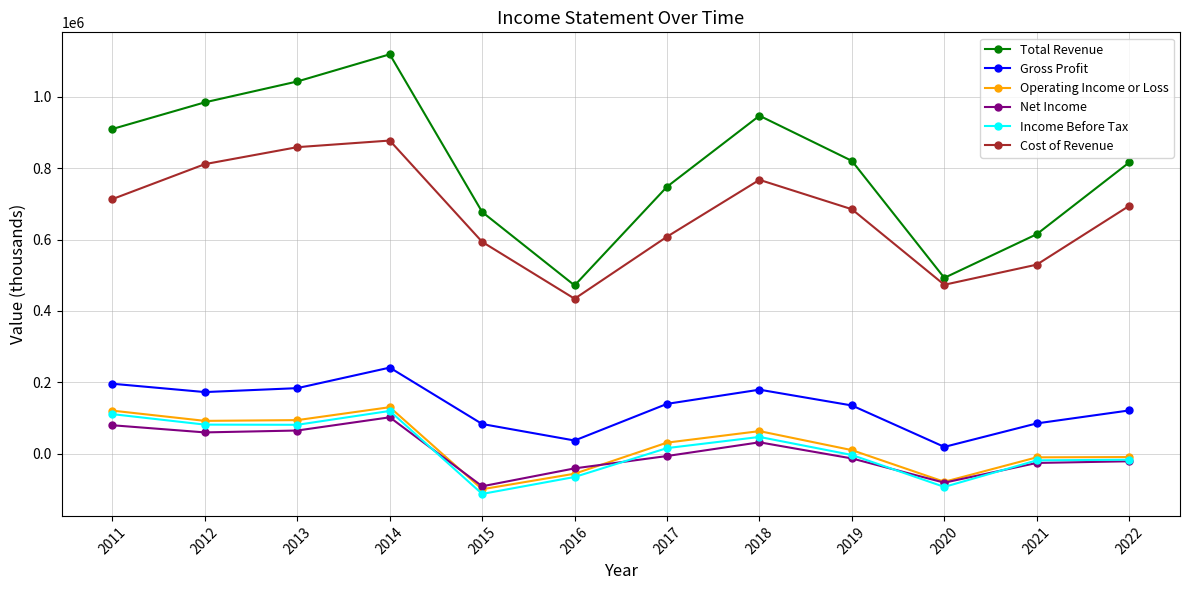

The Operating Income or Loss series shows 153599 at 2012. True or false?

False